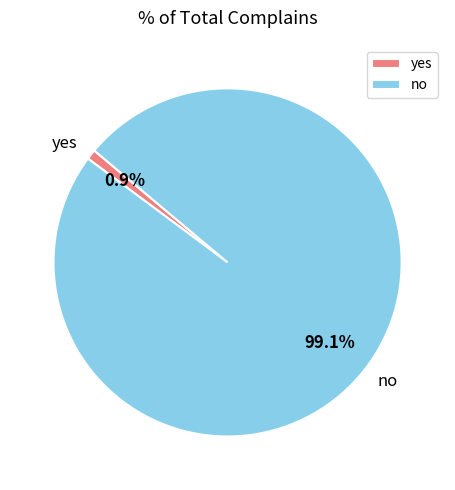

How many slices are in this pie chart?

2